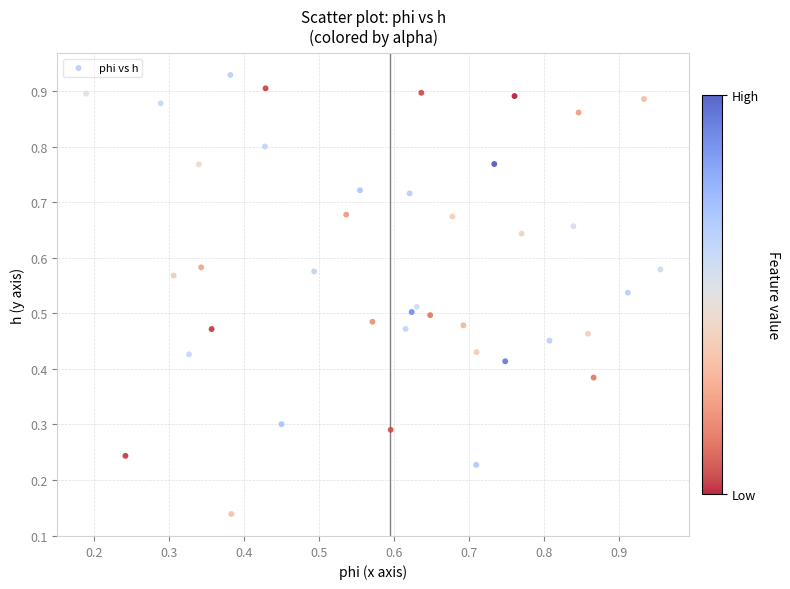

Count the number of points in this scatter plot.

40